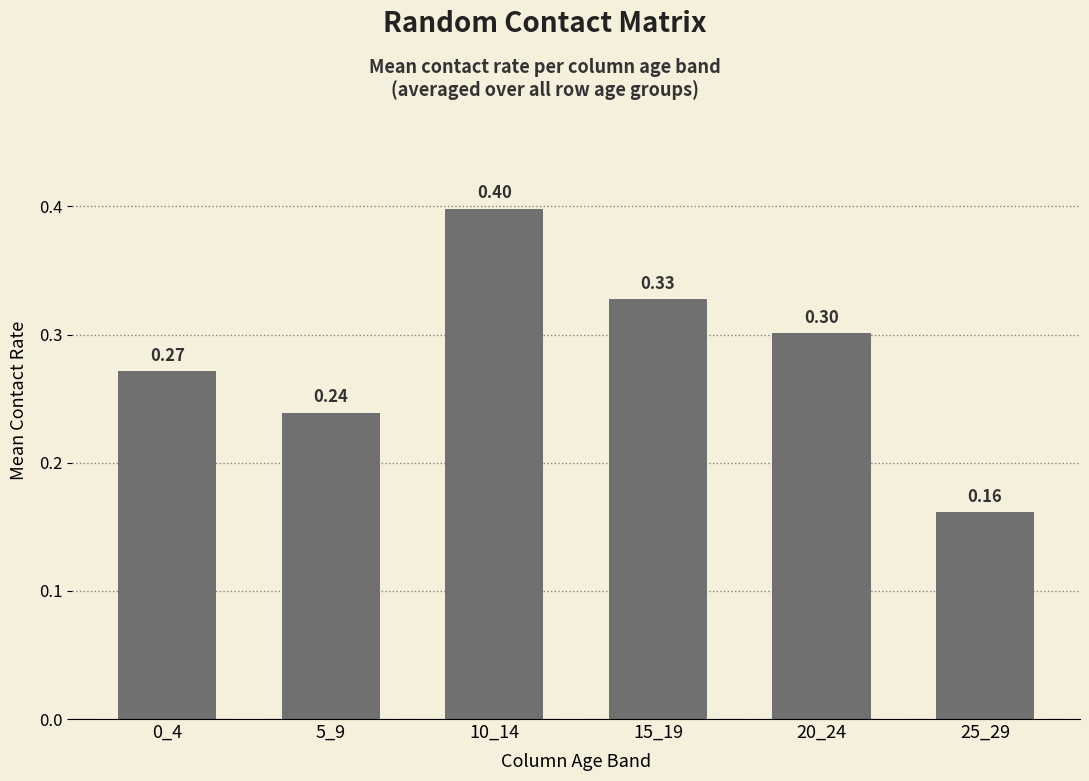

What is the value of the 5th bar from the left?

0.3